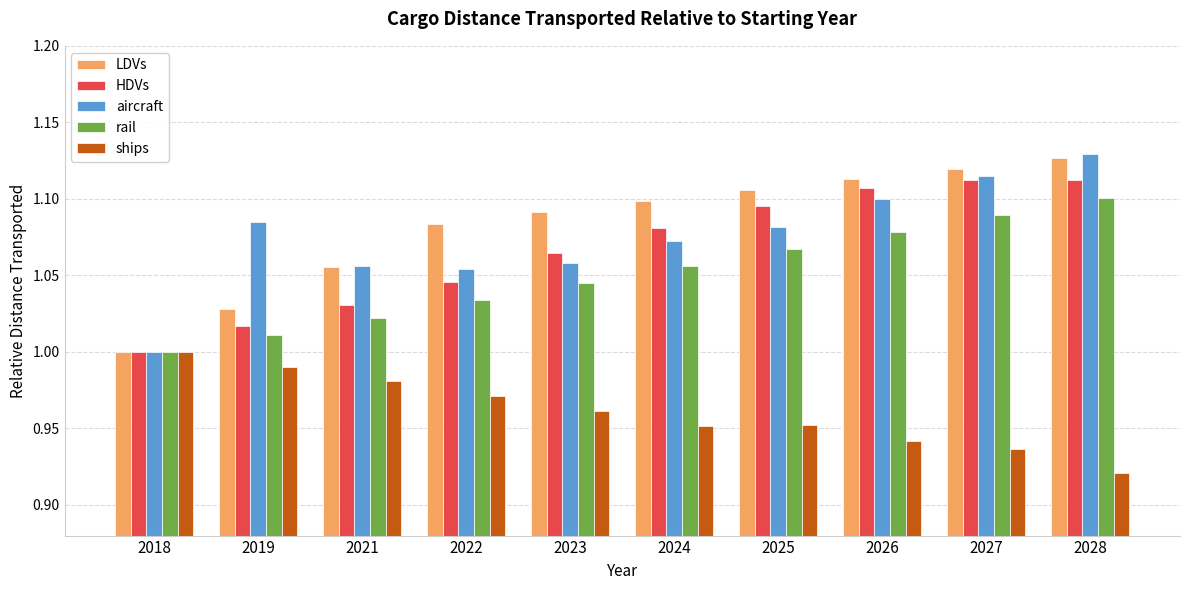

List the labels in order of LDVs value, smallest first.

2018, 2019, 2021, 2022, 2023, 2024, 2025, 2026, 2027, 2028